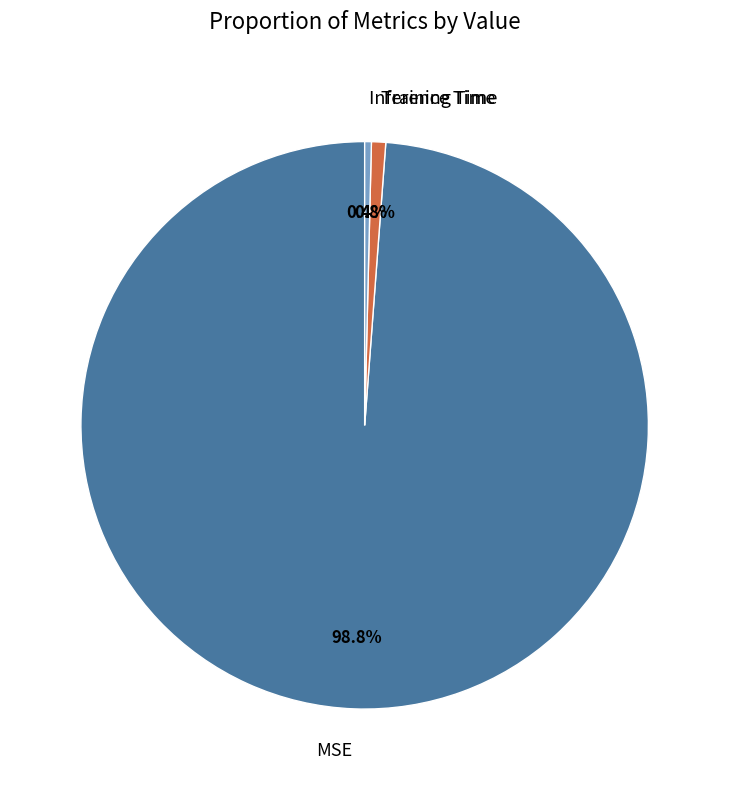

Combined, what portion of the pie is Inference Time and Training Time?

1.2%